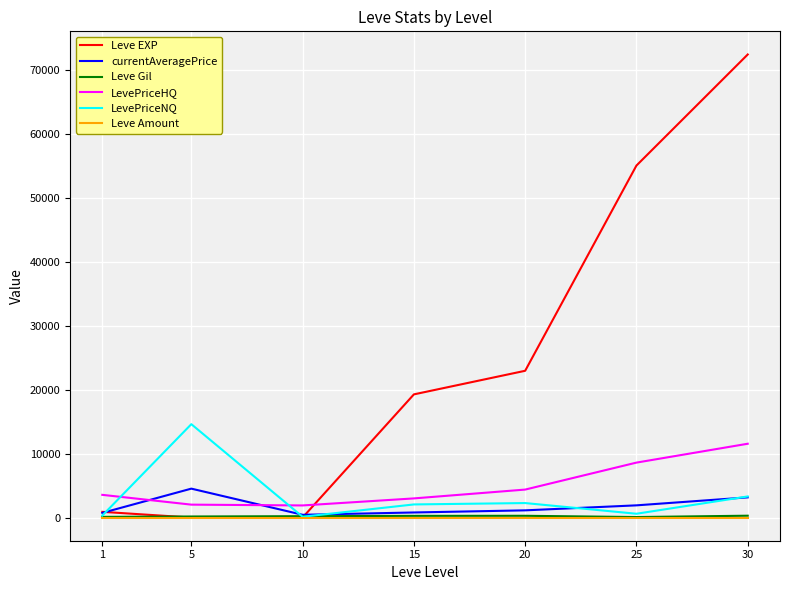

What is the difference between the Leve EXP values at 15 and 1?

18370.0